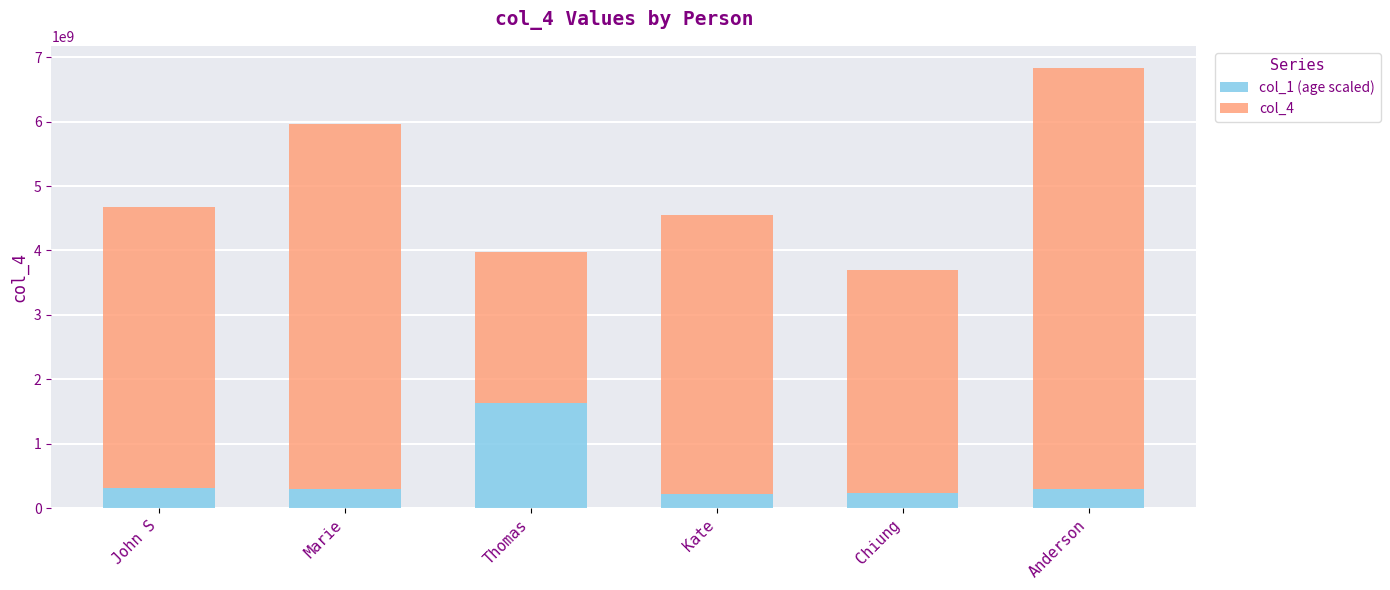

At which label is col_1 (age scaled) closest to 923879551?

John S